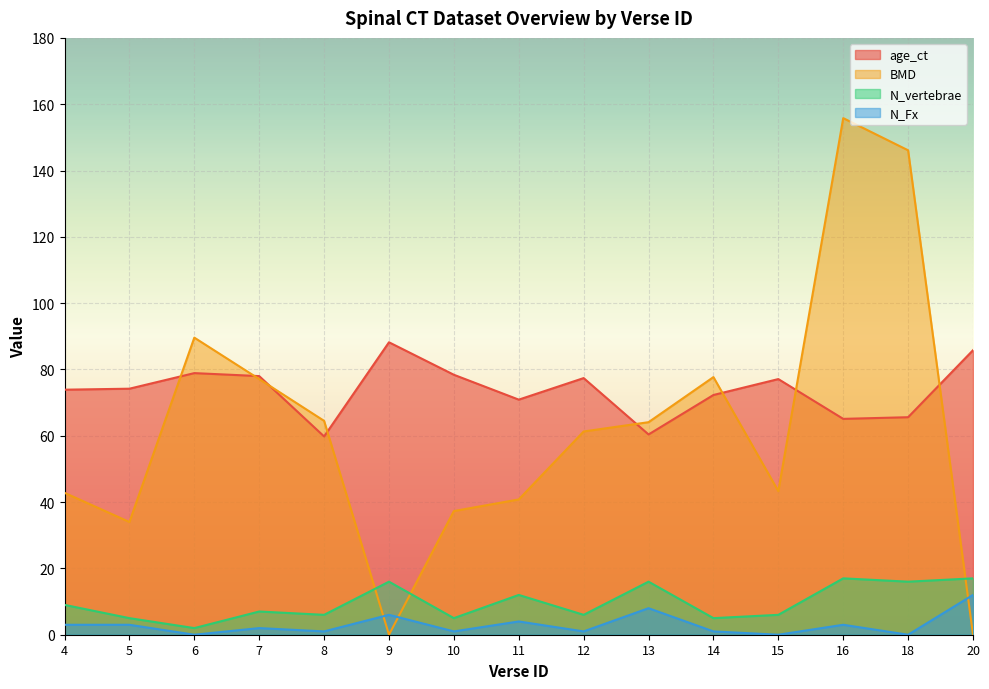

Where is the first local maximum for N_Fx?

7